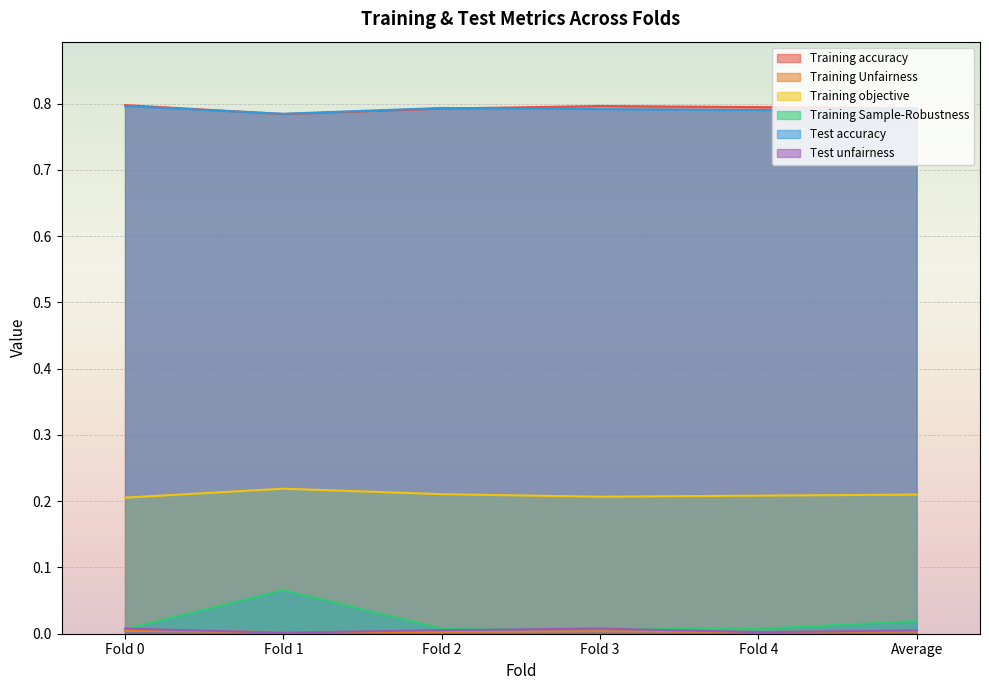

The value of Test unfairness at Fold 0 is 0.0. True or false?

False